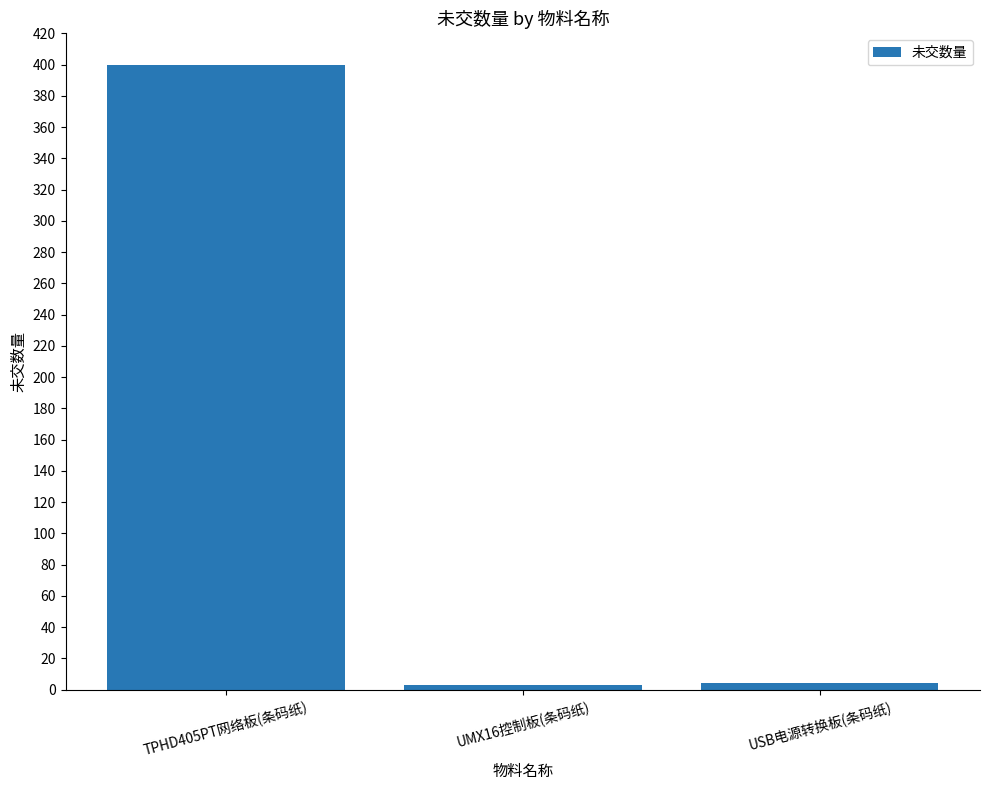

What is the greatest value displayed?

400